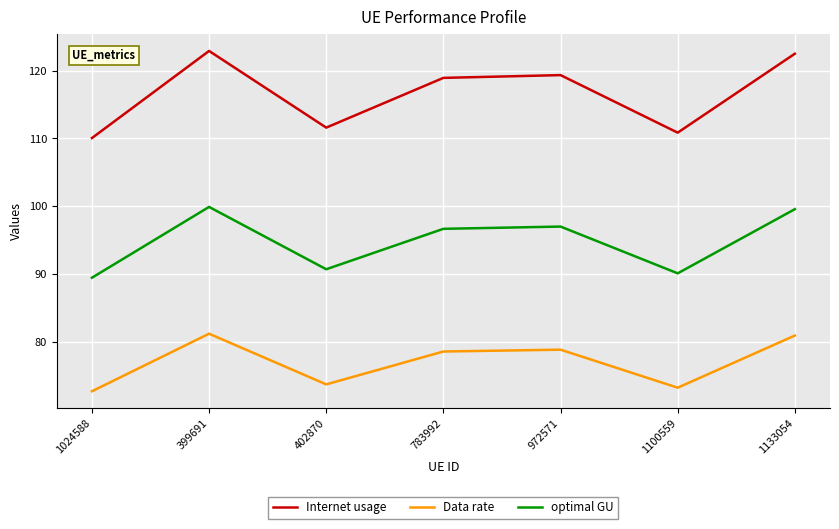

List the series in order of their overall mean, lowest first.

Data rate, optimal GU, Internet usage